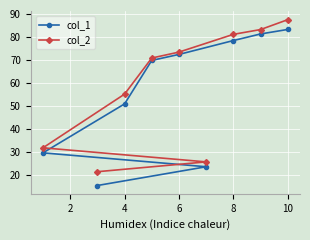

Reading right to left, what are all the values shown in this chart?

col_1: 83.2	81.3	78.4	23.7	72.4	69.8	50.9	15.5	29.7
col_2: 87.5	83.2	81.1	25.8	73.4	70.8	55.2	21.5	31.9